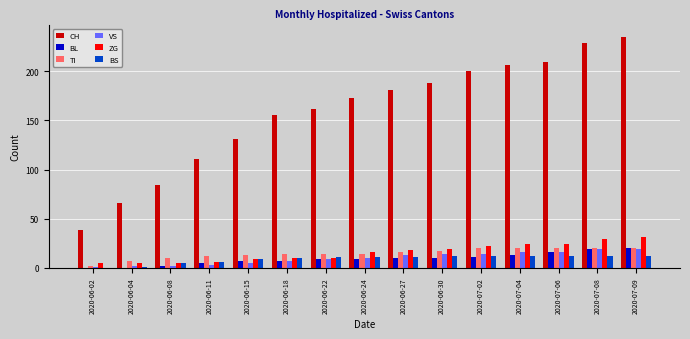

What is the sum of all BS values?

136